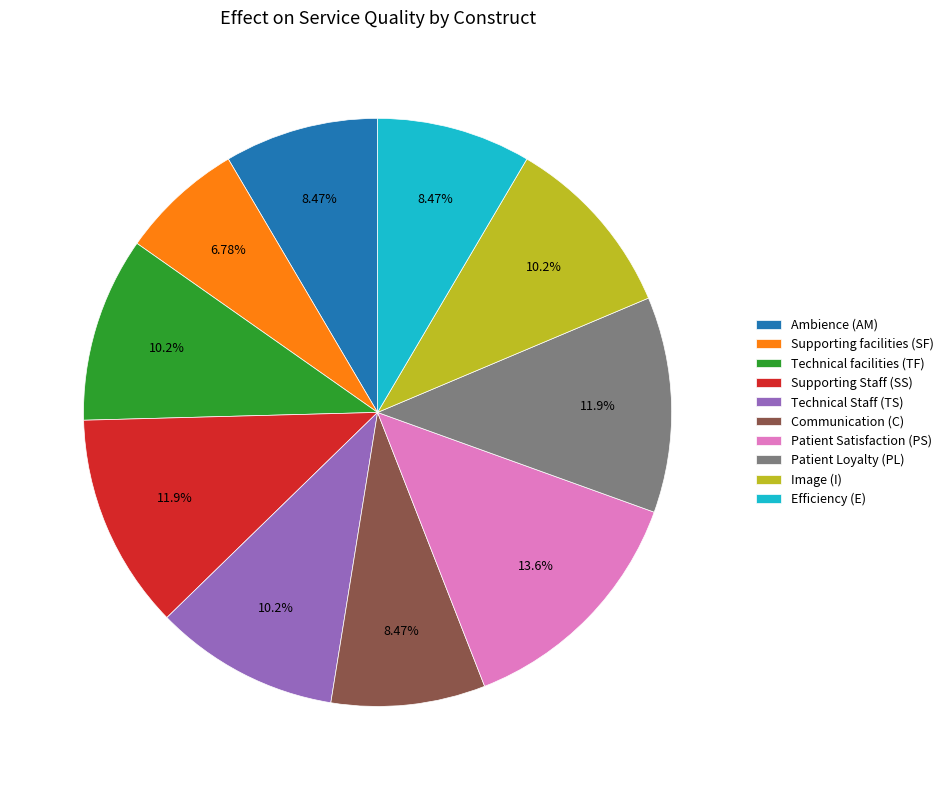

The Patient Satisfaction (PS) slice represents 24% of the pie. True or false?

False